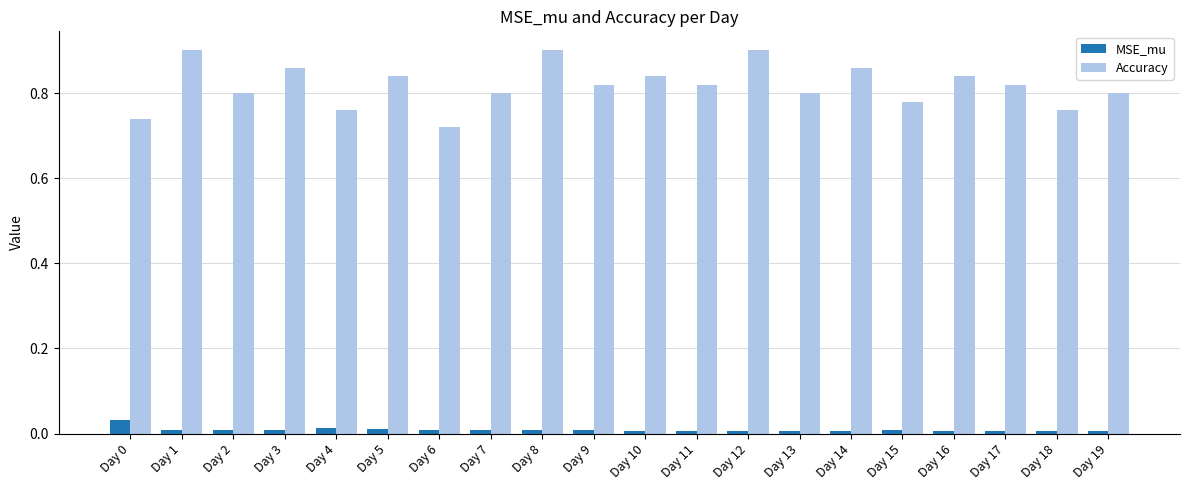

How many MSE_mu values are between 0 and 1?

20